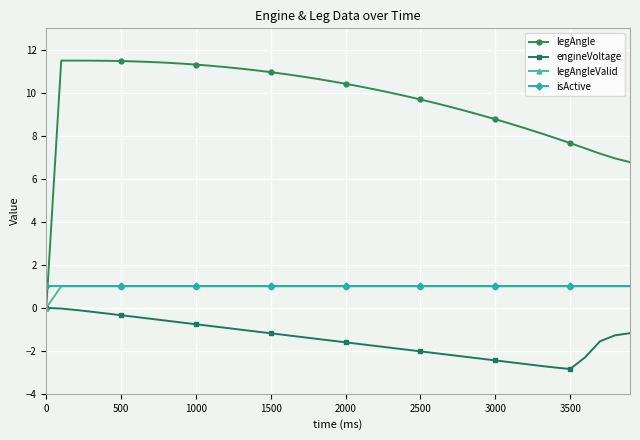

Count the number of data series in this chart.

4